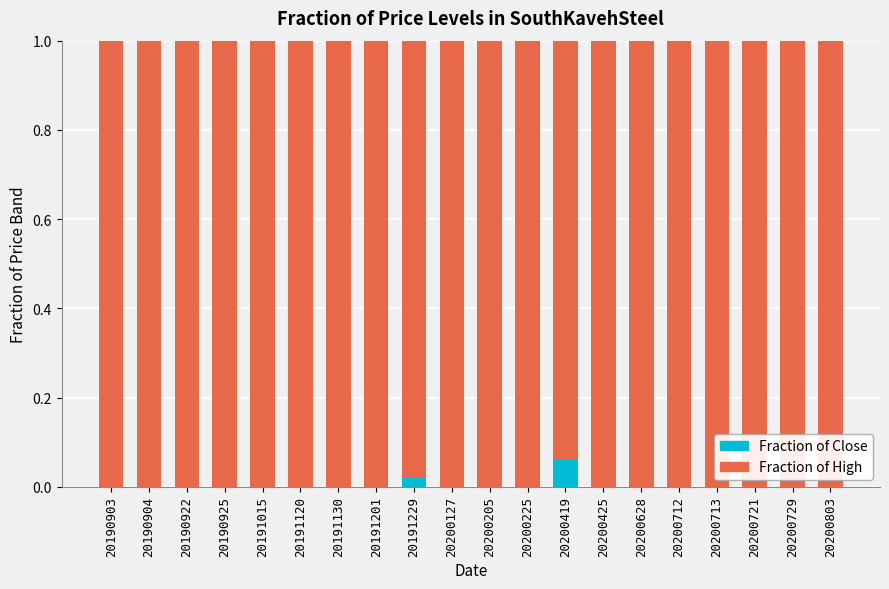

At which category is the sum across all series the highest?

20190903